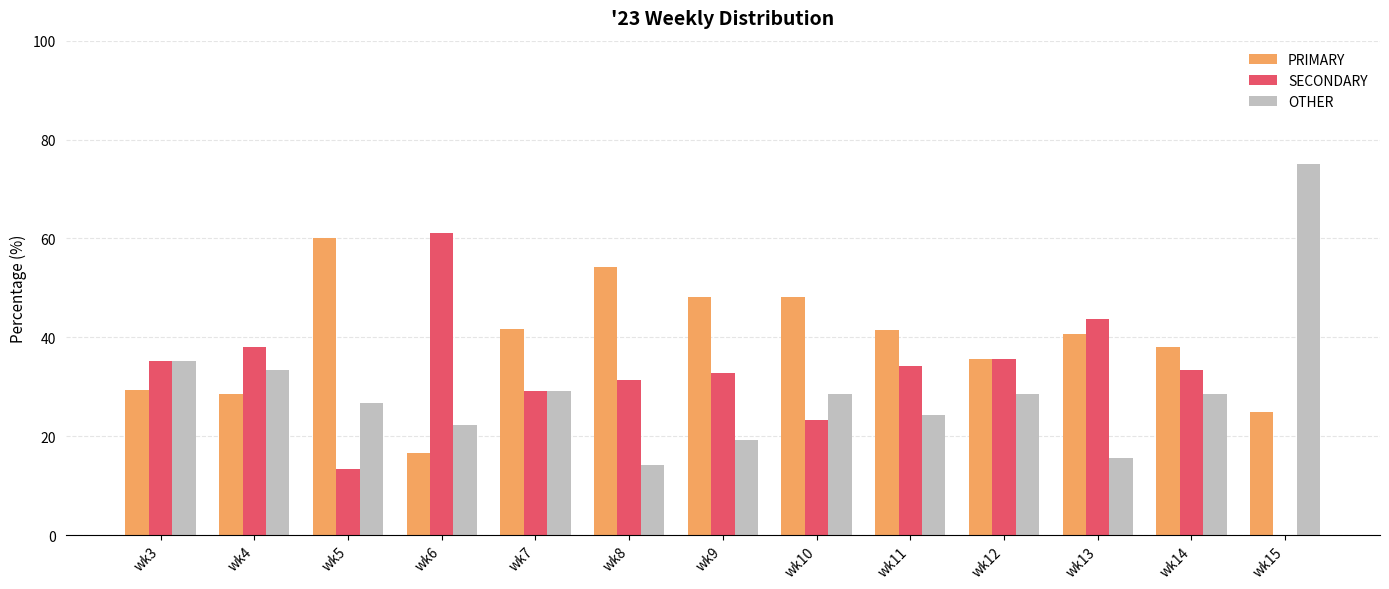

How many groups of bars are there?

13